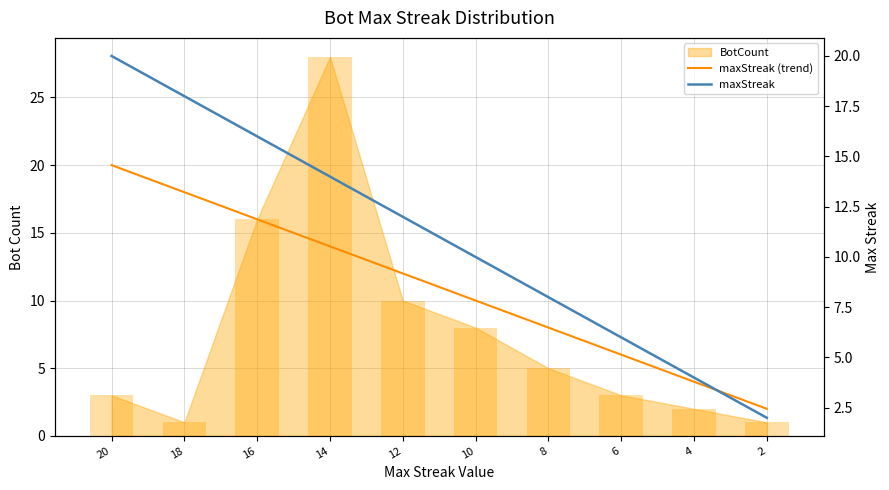

Between 18 and 6, which is larger?

18